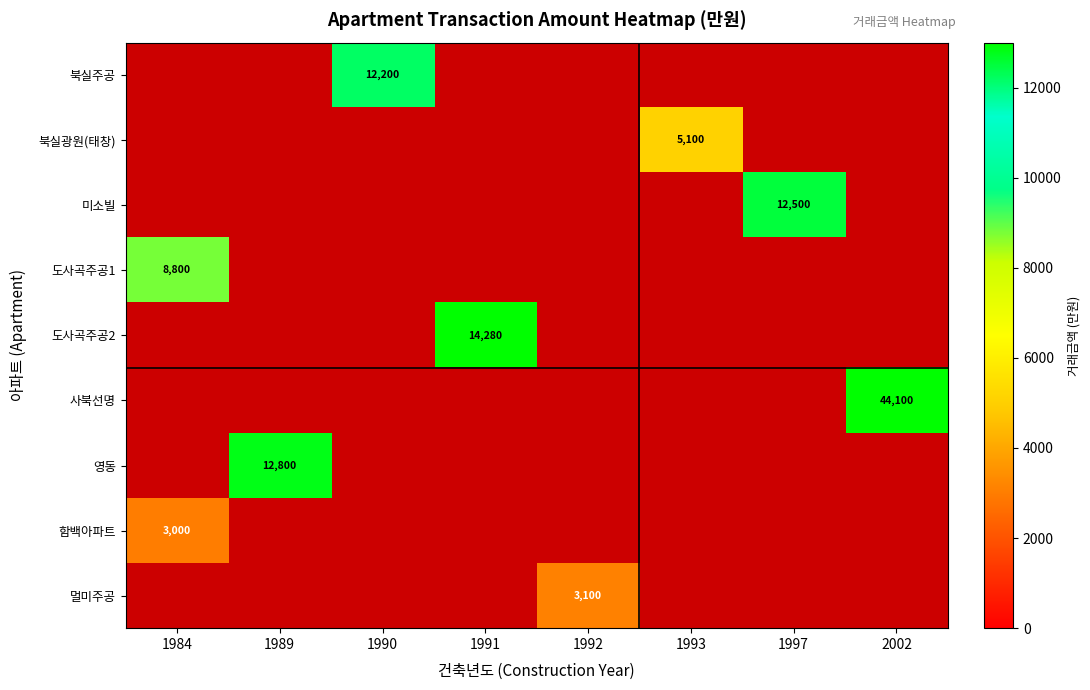

True or false: 함백아파트 has a value of 3000 at 1984.

True